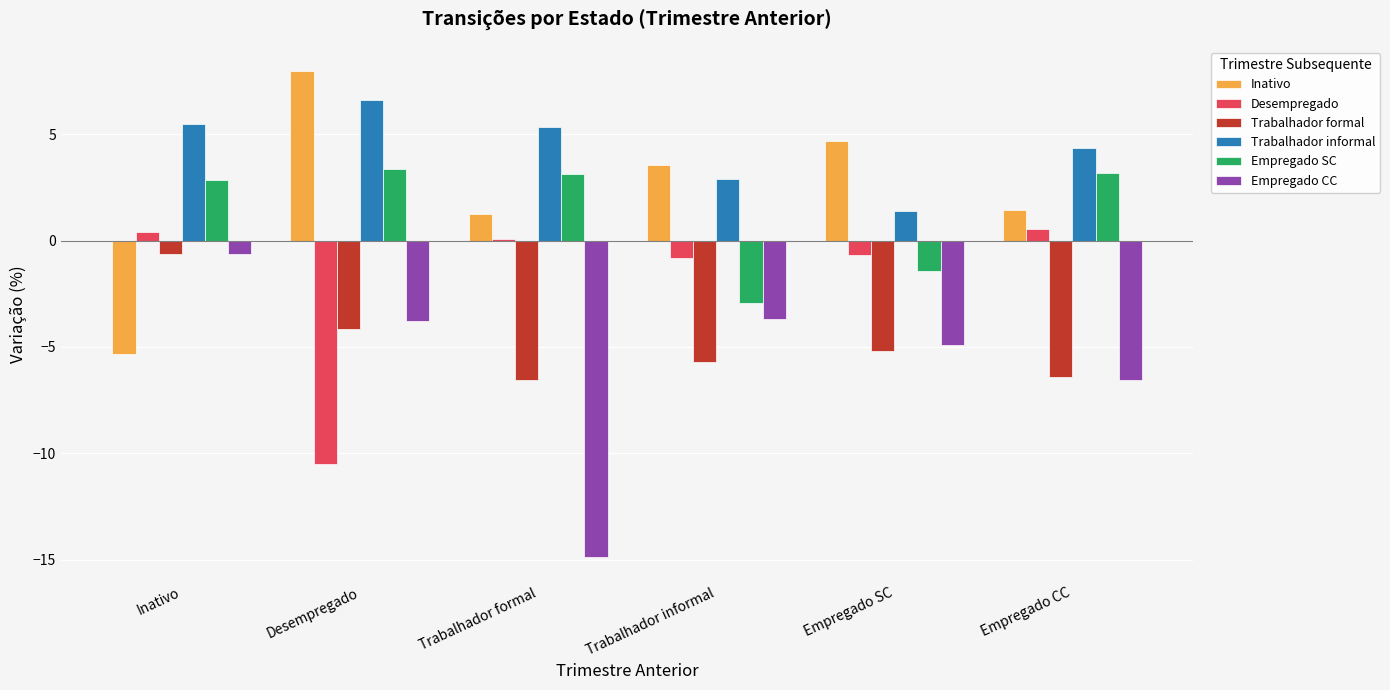

Between Inativo and Trabalhador informal, which series saw the biggest shift?

Inativo